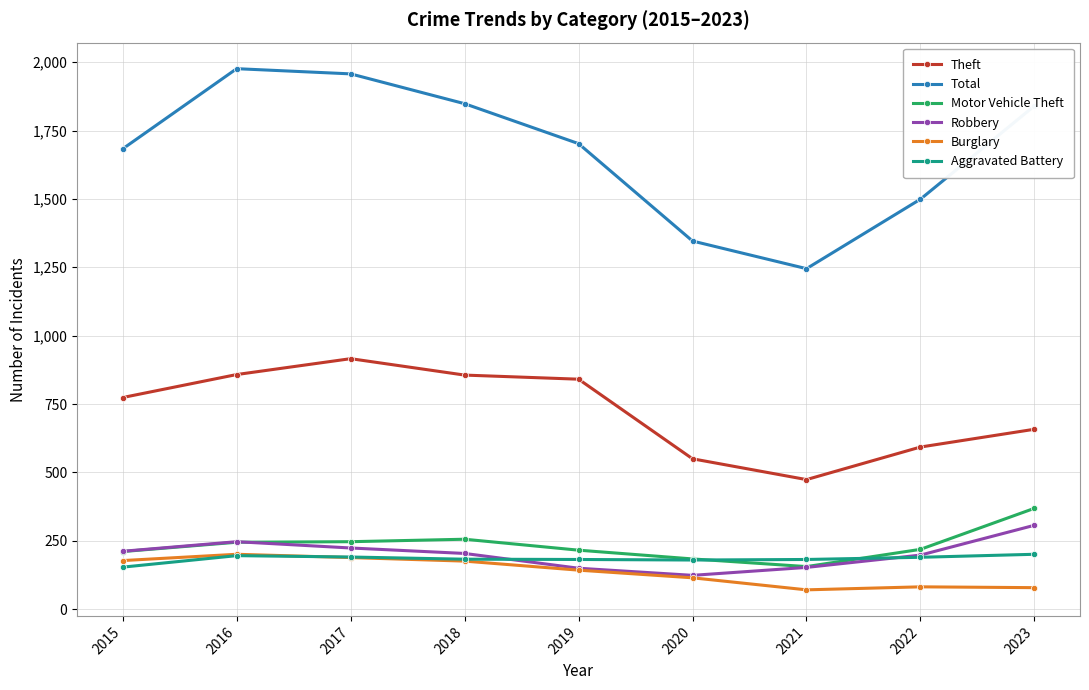

Where does the Total series first go above 1702?

2016